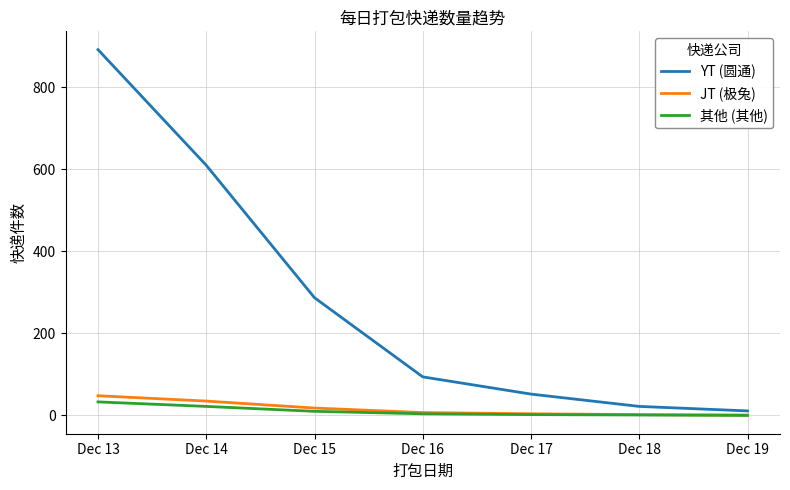

What is the total value across all series at Dec 19?

12